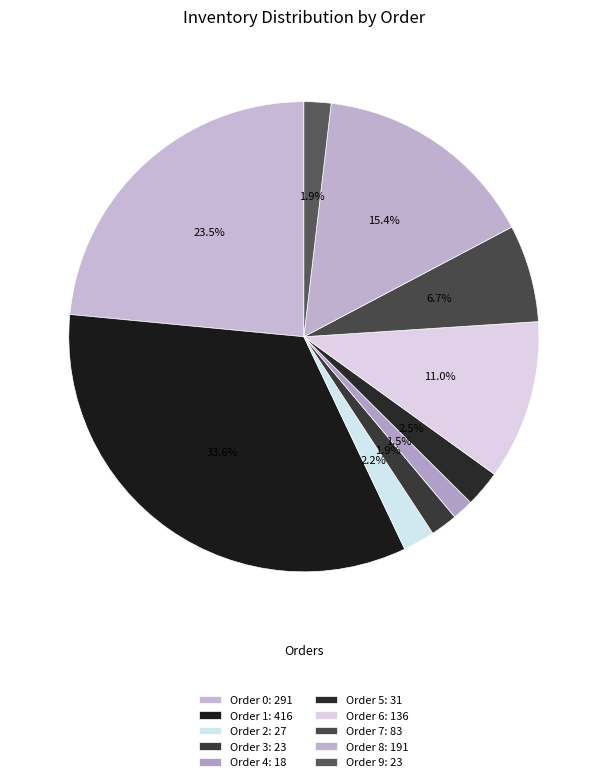

Rank the categories by value from highest to lowest.

Order 1, Order 0, Order 8, Order 6, Order 7, Order 5, Order 2, Order 3, Order 9, Order 4